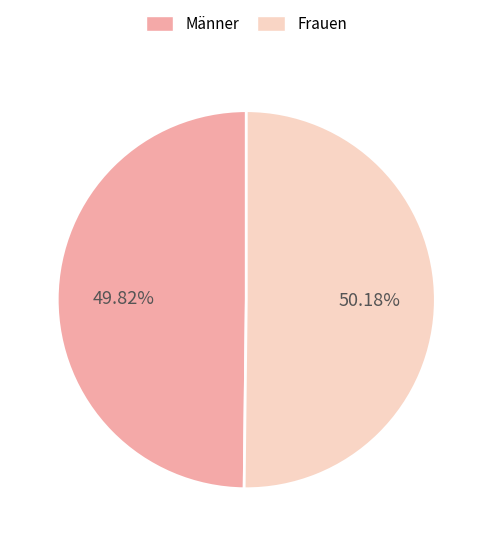

Is there any slice that represents more than half of the pie?

Yes